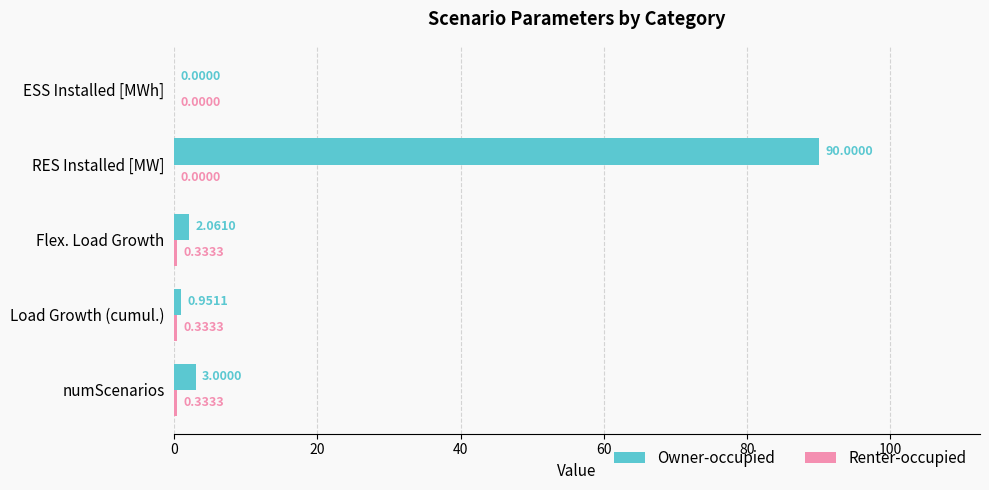

Where is Owner-occupied nearest to the value 45?

numScenarios